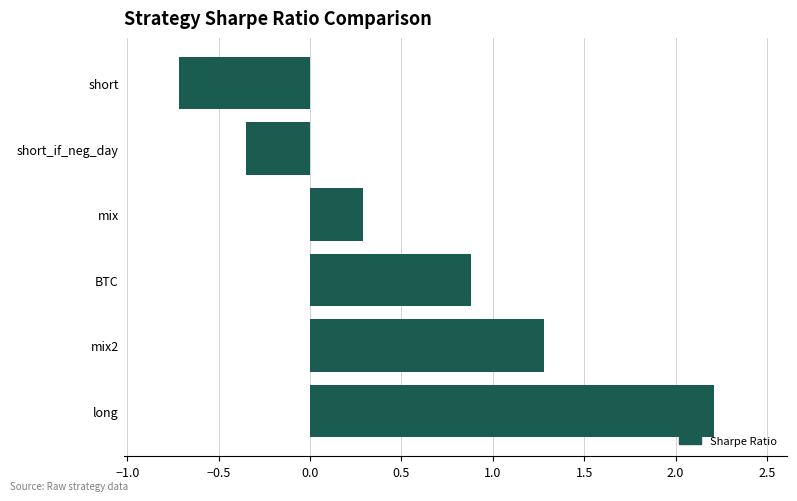

Which label corresponds to the largest value in the chart?

long